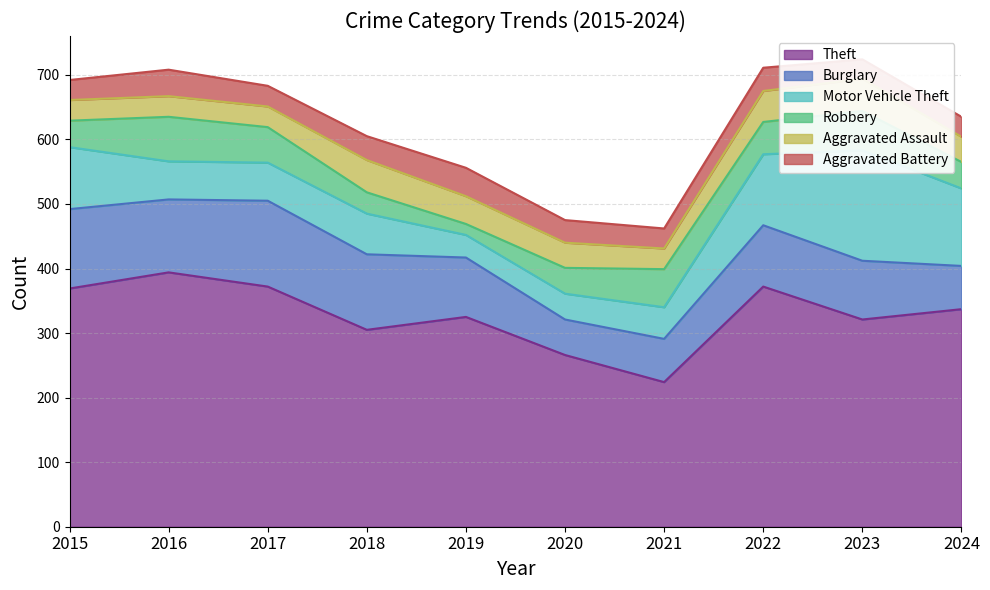

Which series has the largest range (max minus min)?

Theft